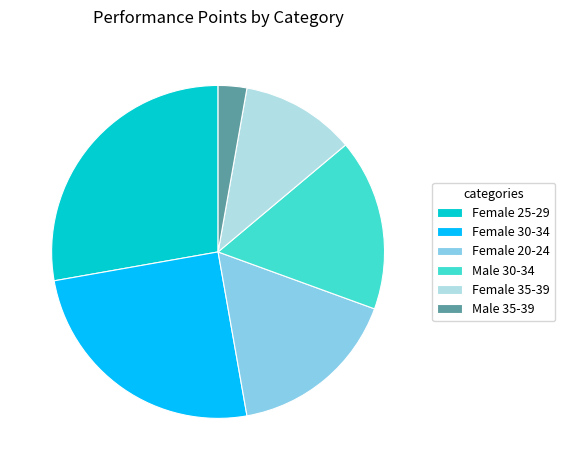

The Female 35-39 slice represents 1% of the pie. True or false?

False